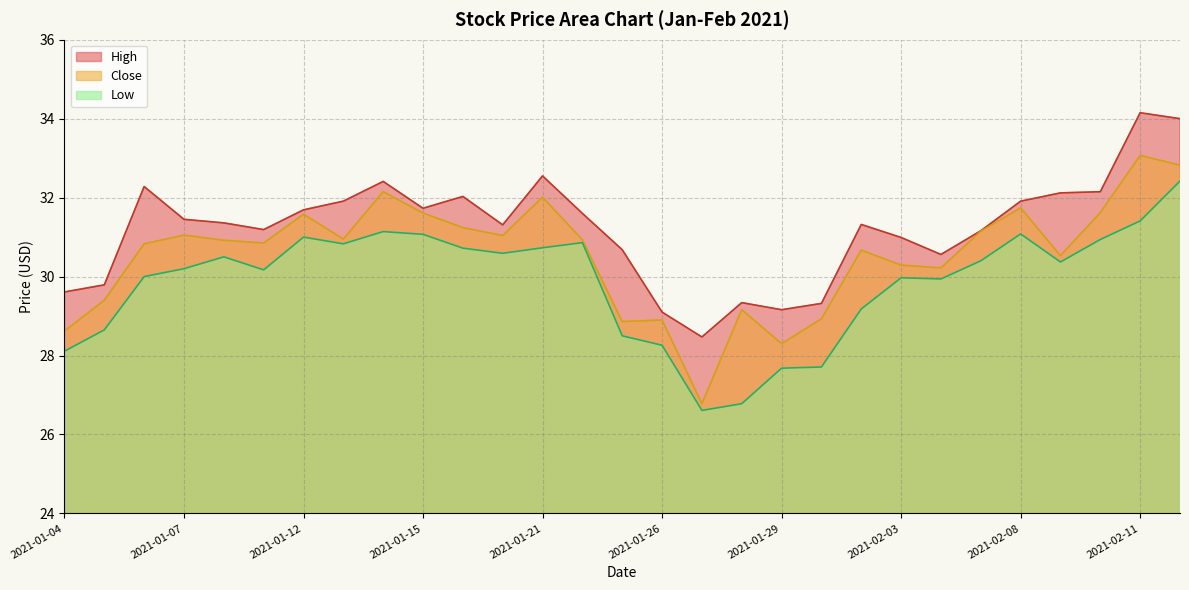

What is the value of the High point at the 21st from the left?

31.3